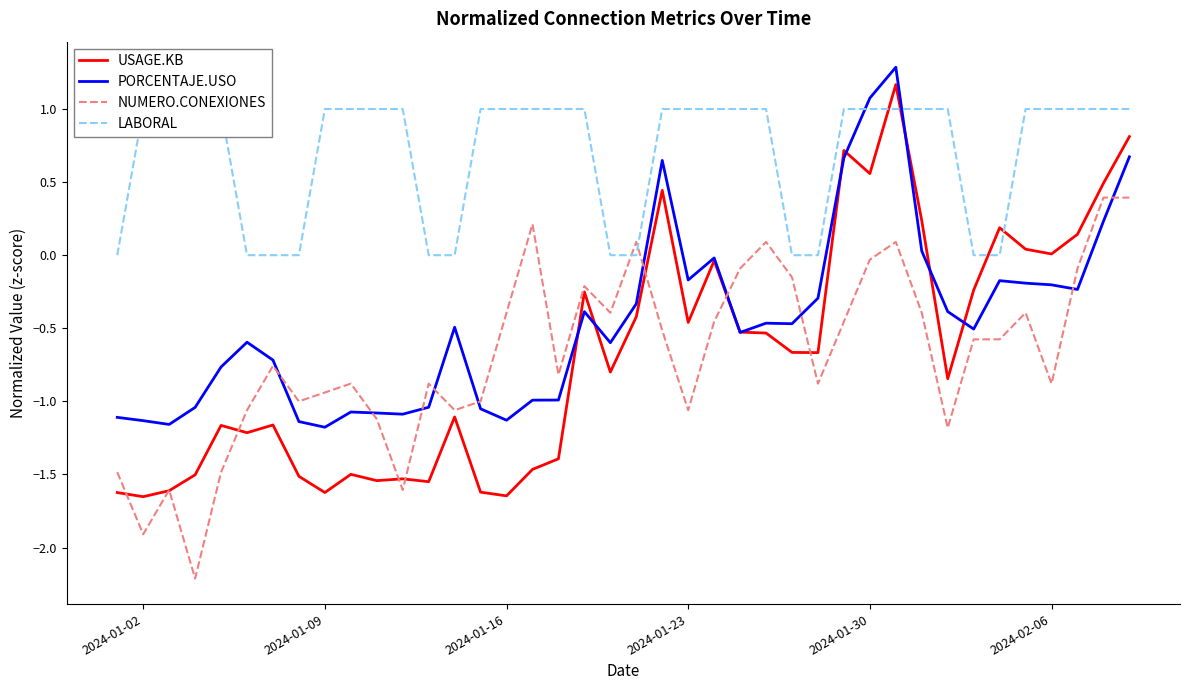

Is it true that NUMERO.CONEXIONES equals -2.9 at 2024-01-02?

False